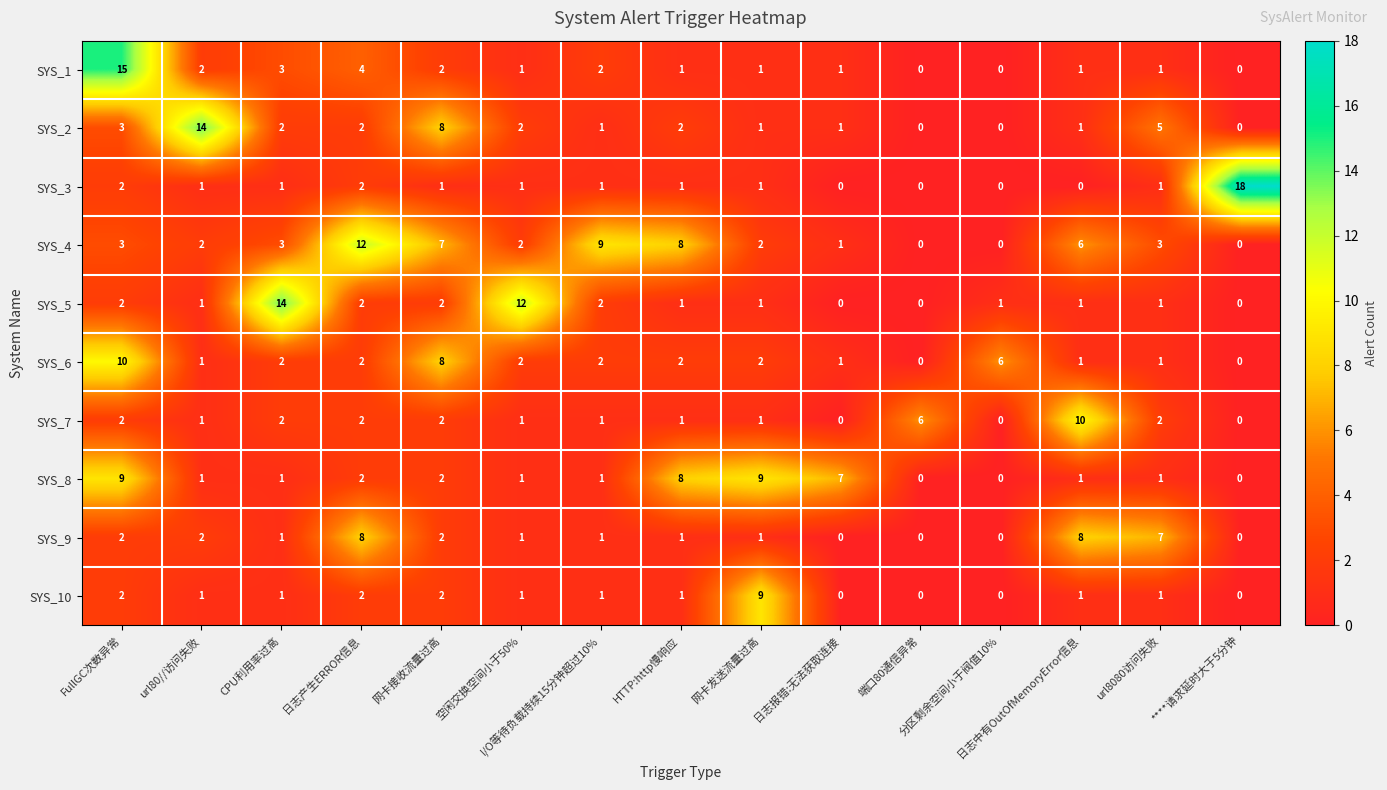

What is the difference between the maximum and minimum values in the SYS_1 series?

15